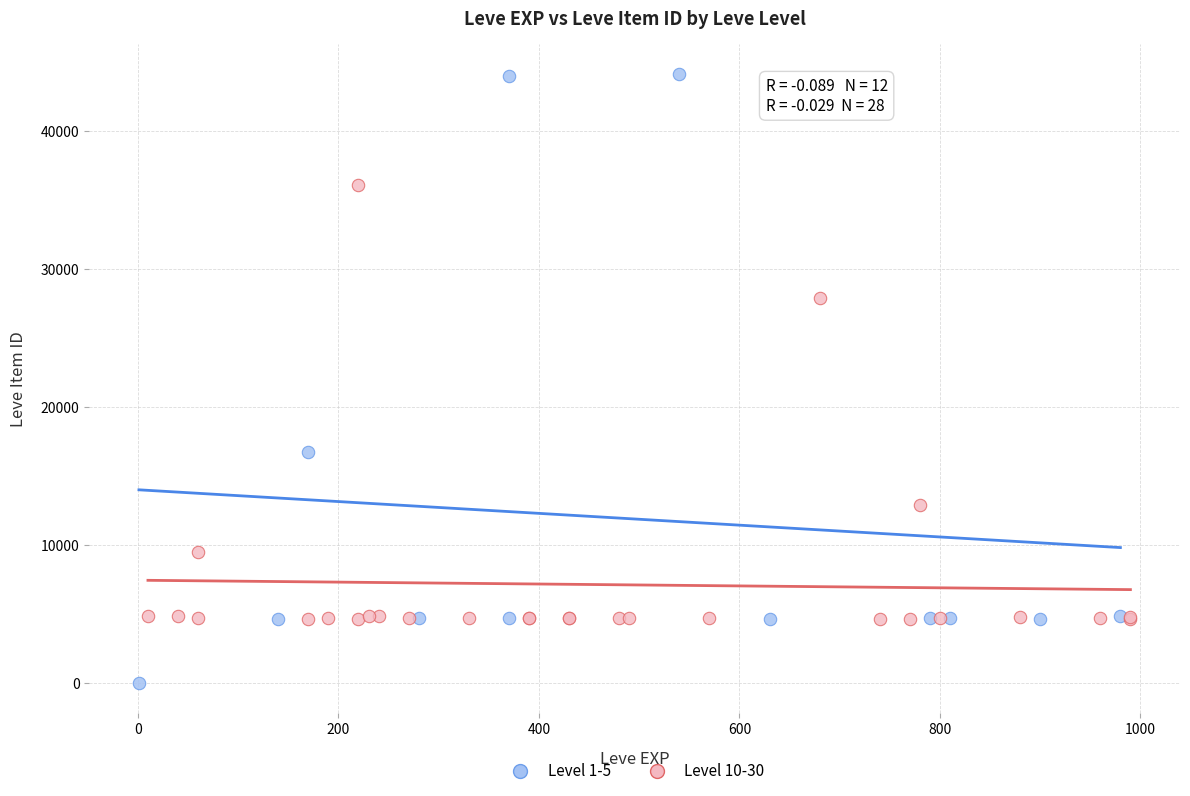

Which series reaches the maximum Y coordinate?

Level 1-5